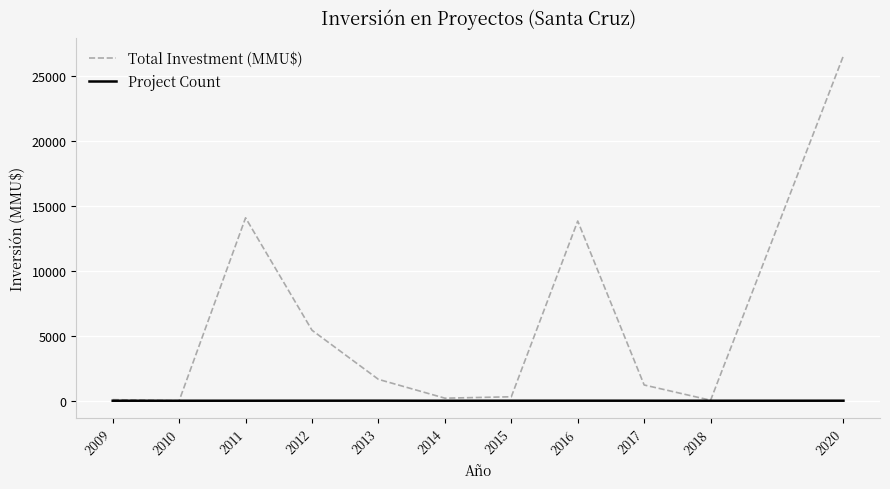

At 2016, list the series in order from smallest to largest.

Project Count, Total Investment (MMU$)